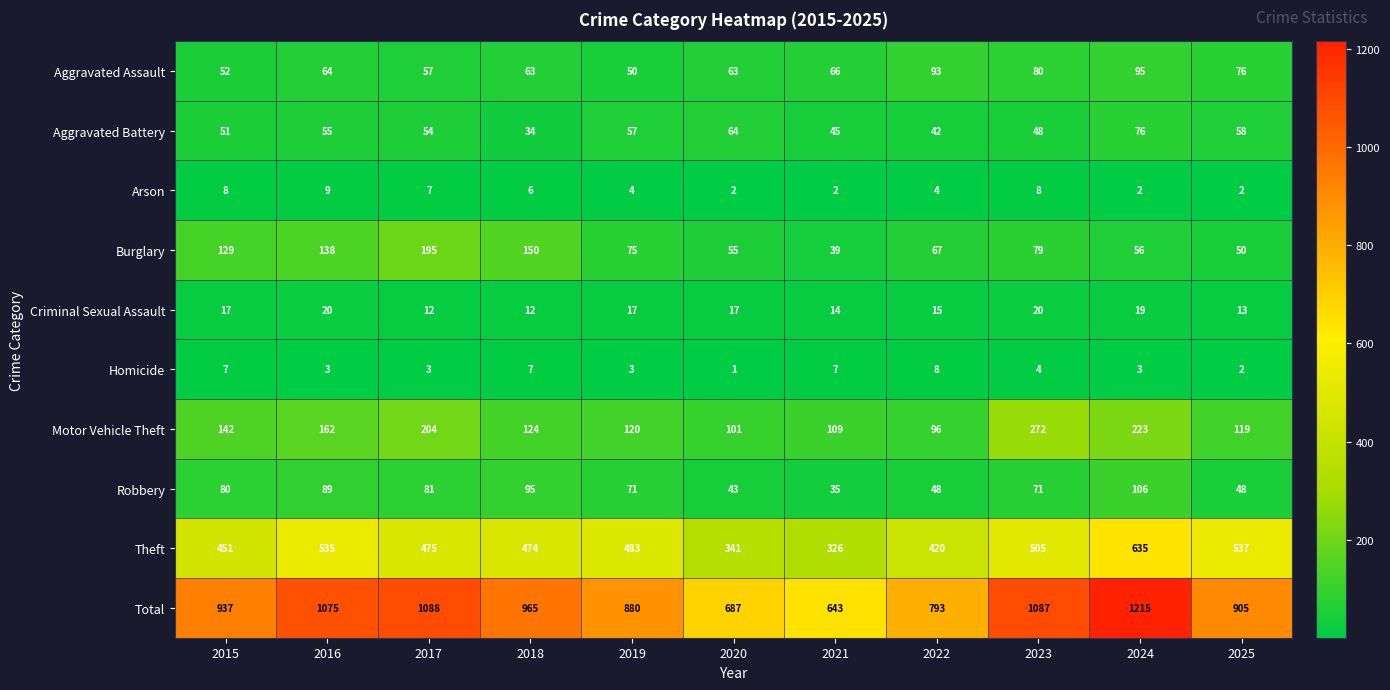

Which series has the largest range (max minus min)?

Total